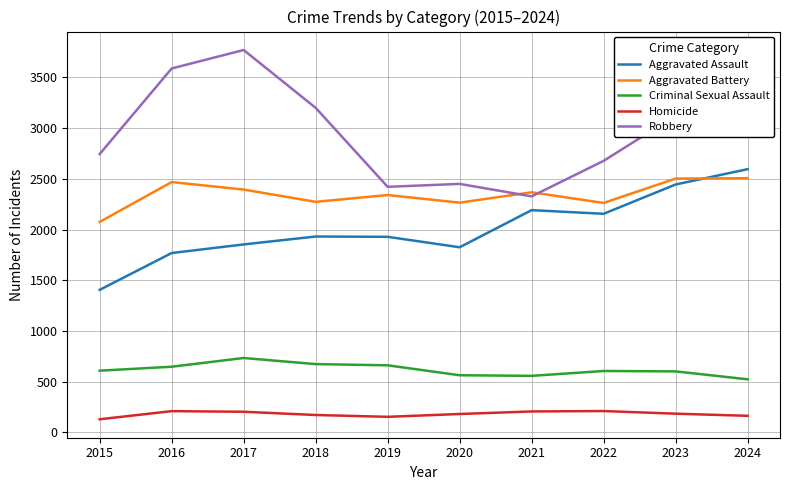

Is the value of Aggravated Battery at 2020 greater than the value of Criminal Sexual Assault at 2020?

Yes